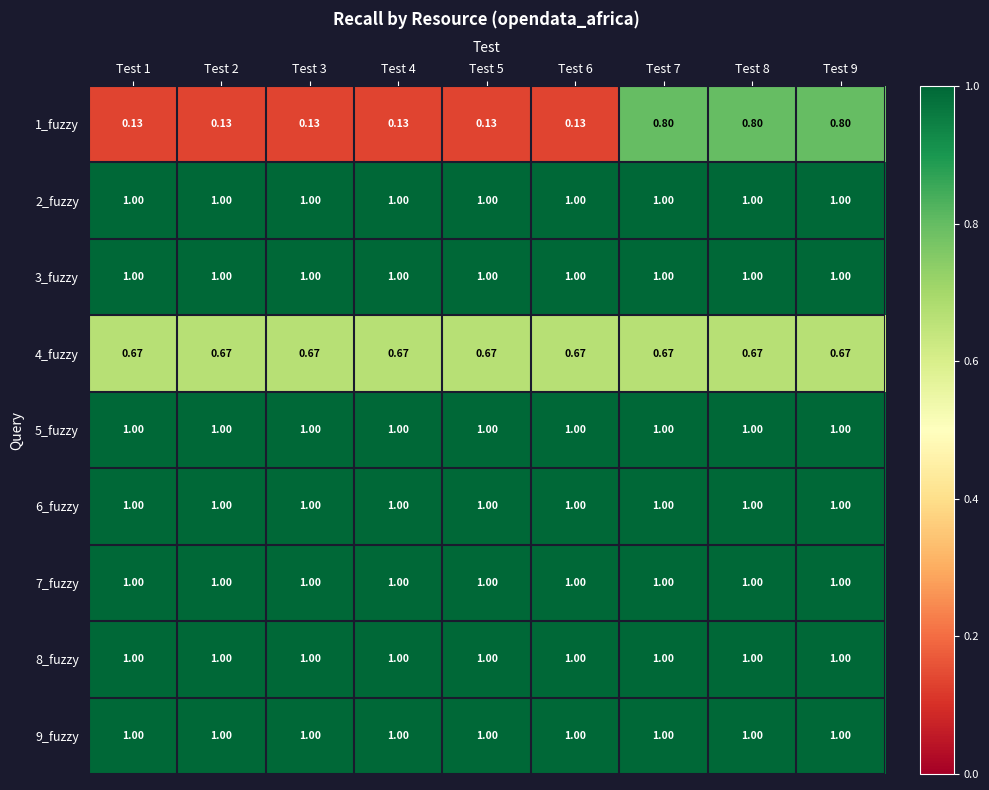

Is the value of 4_fuzzy at Test 6 greater than the value of 6_fuzzy at Test 7?

No